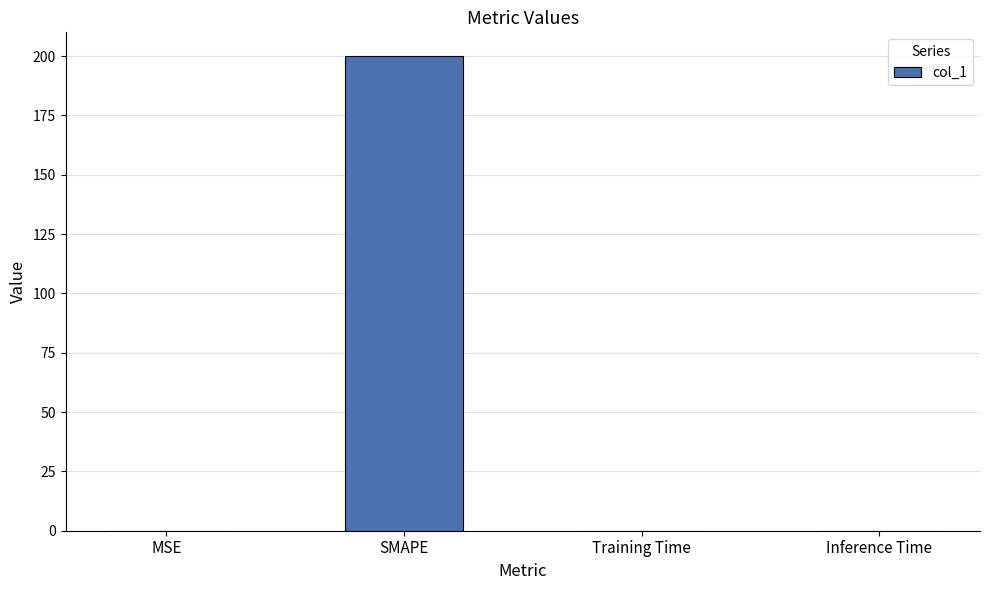

Which label corresponds to the largest value in the chart?

SMAPE